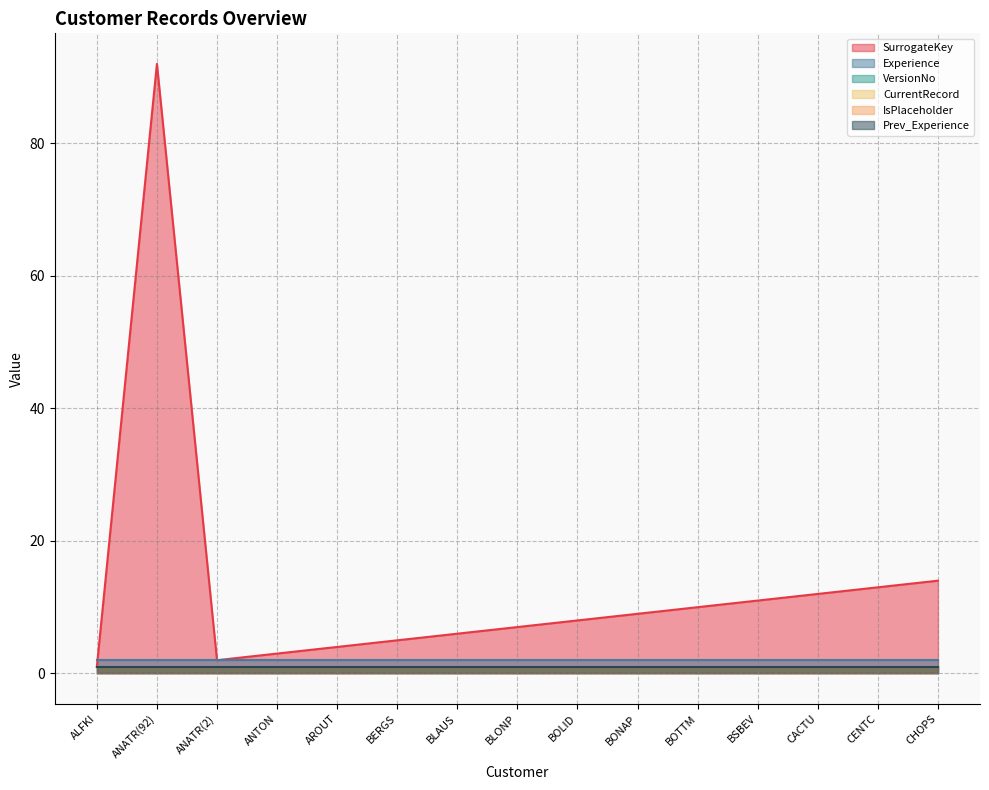

True or false: CurrentRecord has more than 0 points higher than both neighbors.

False